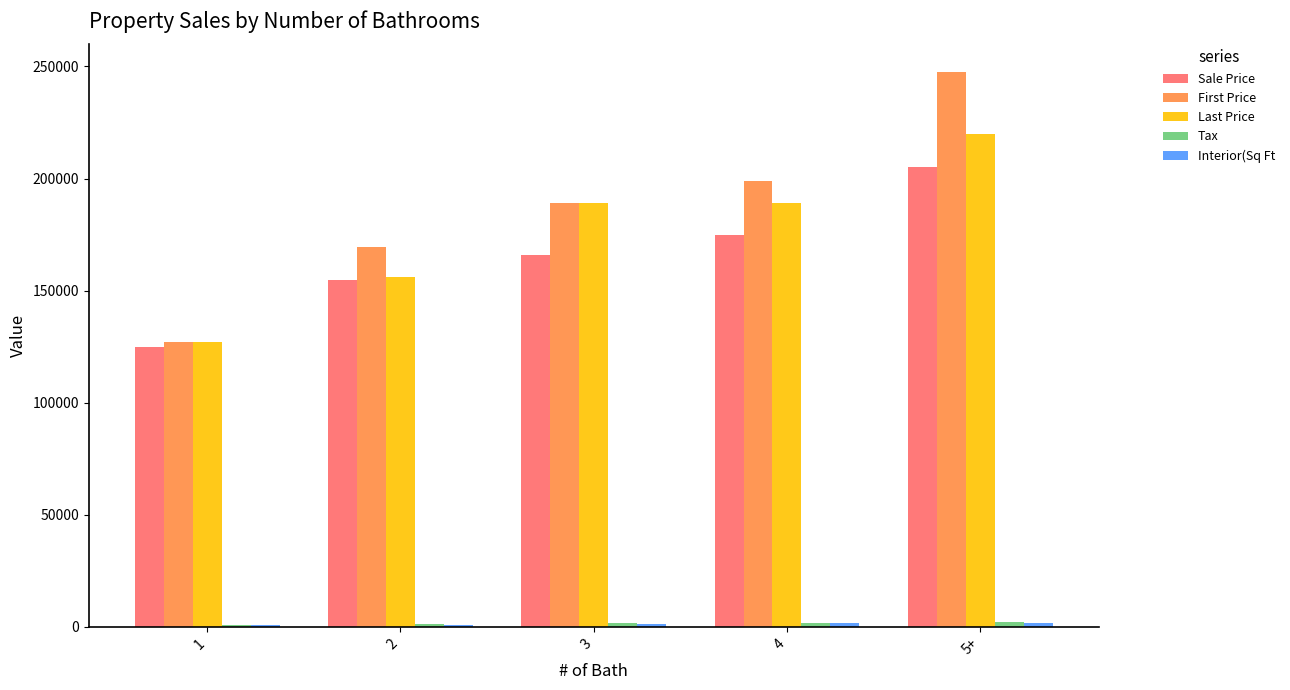

The value of First Price at 2 is 278693. True or false?

False